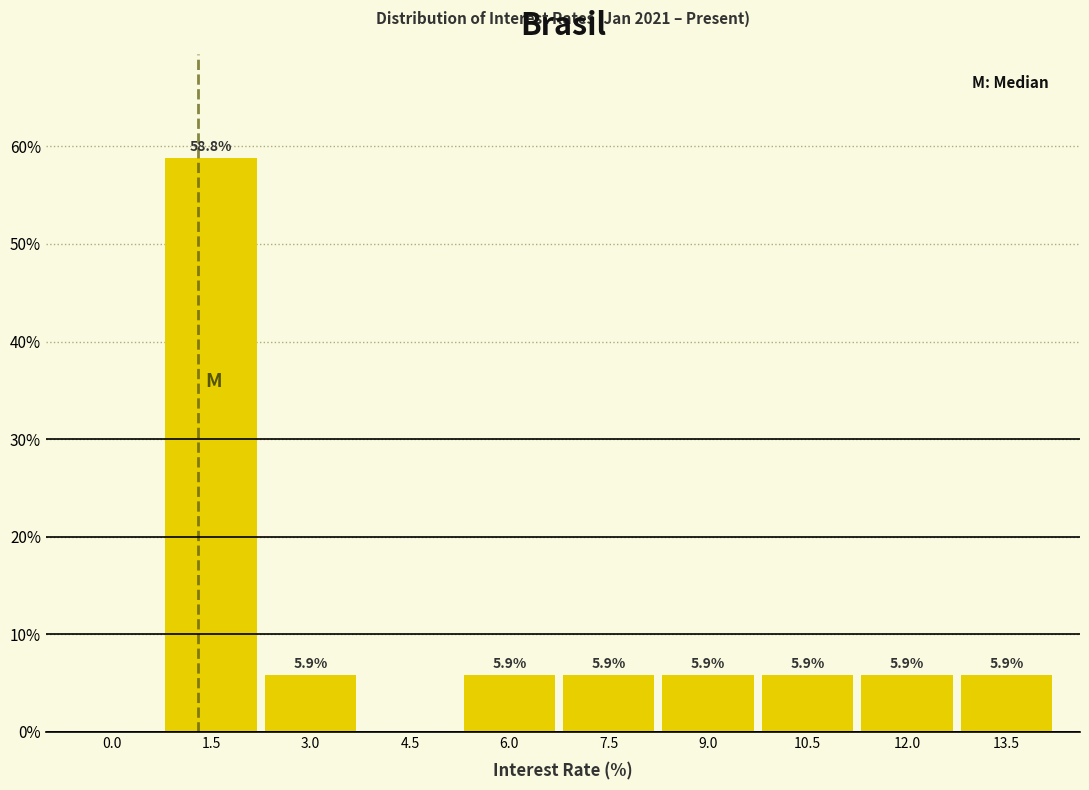

Reading right to left, list all the values displayed in this chart.

13.5=5.9	12.0=5.9	10.5=5.9	9.0=5.9	7.5=5.9	6.0=5.9	4.5=0.0	3.0=5.9	1.5=58.8	0.0=0.0